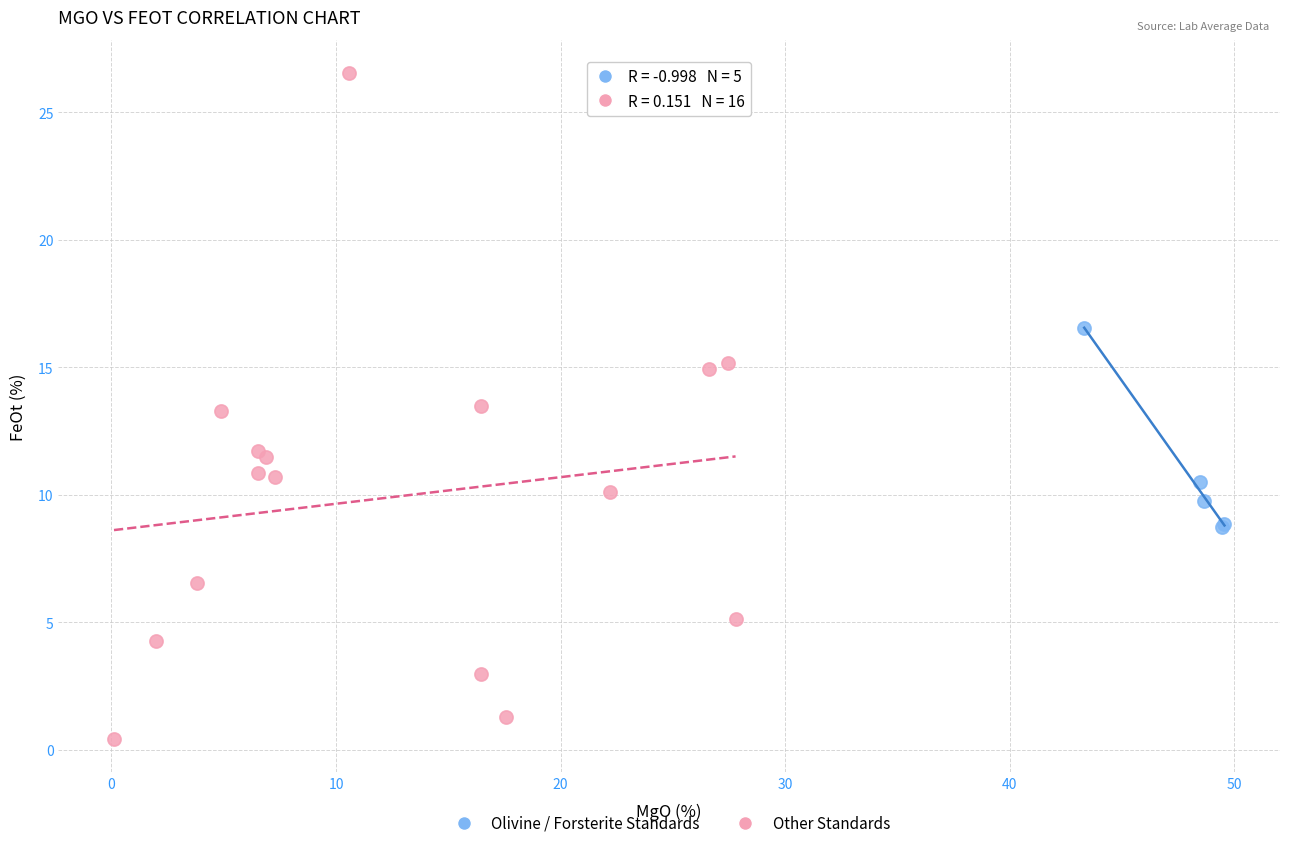

Which series reaches the minimum Y coordinate?

Other Standards